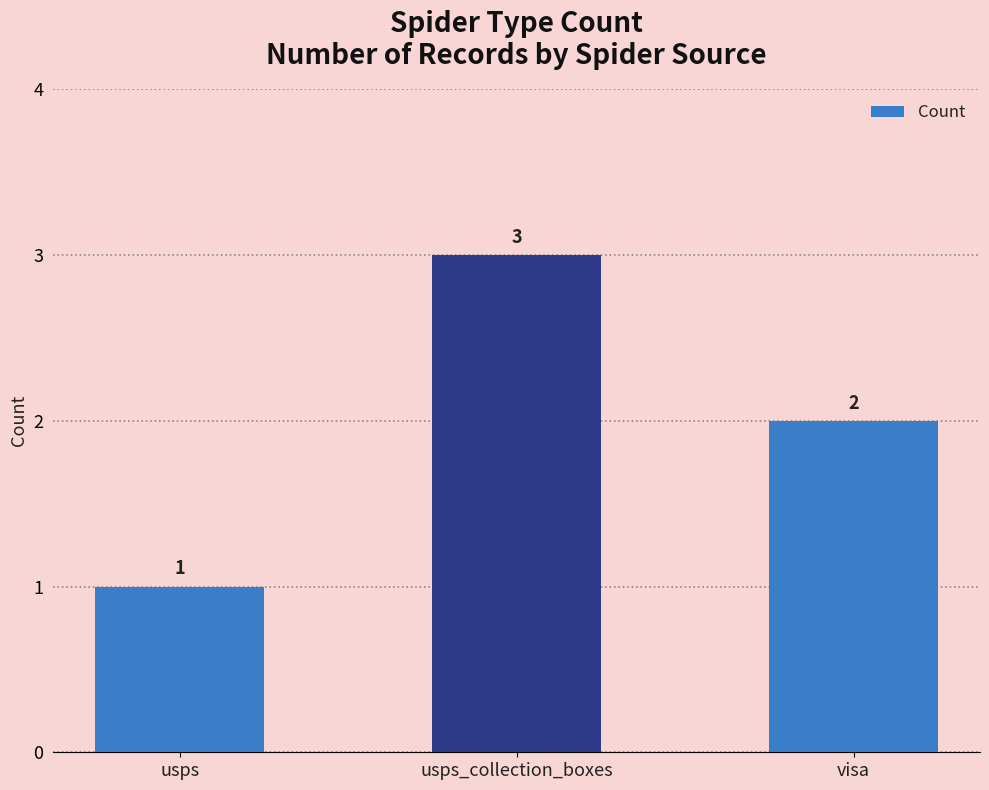

Reading right to left, what are all the values shown in this chart?

visa=2	usps_collection_boxes=3	usps=1